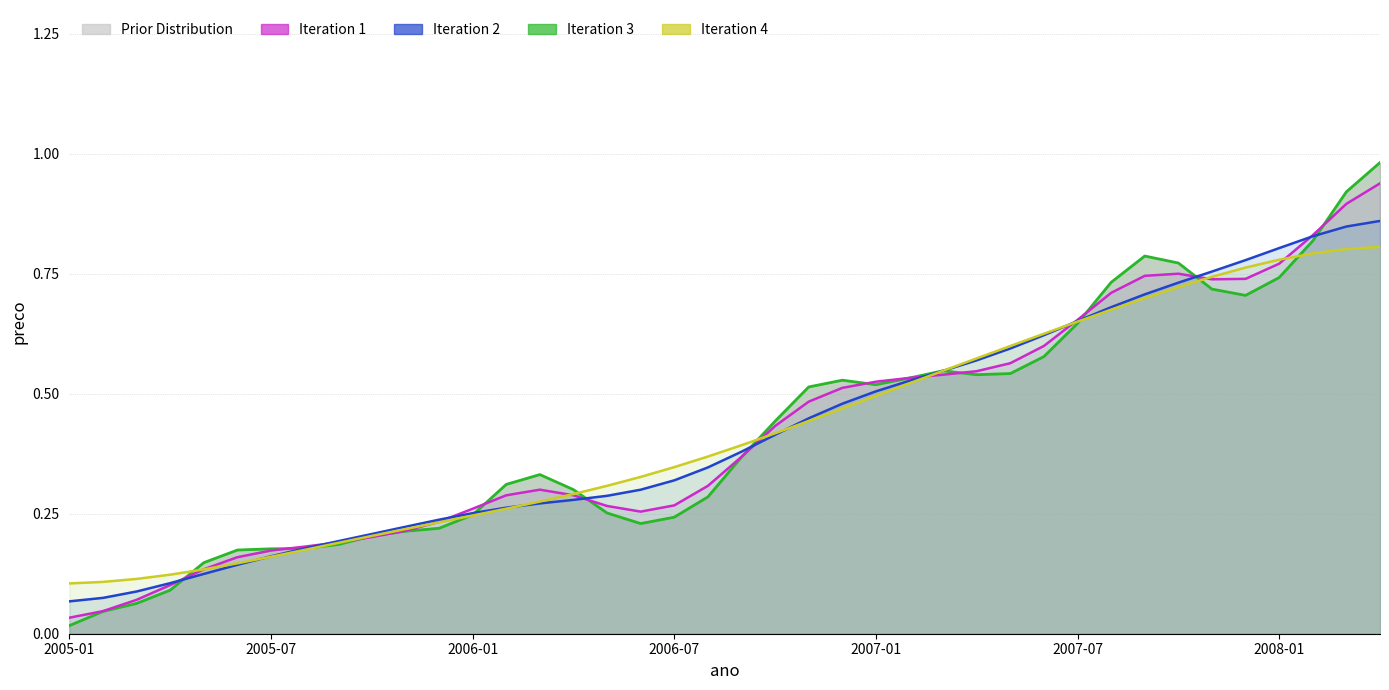

Is it true that preco (line1) equals 0.2 at 33?

False